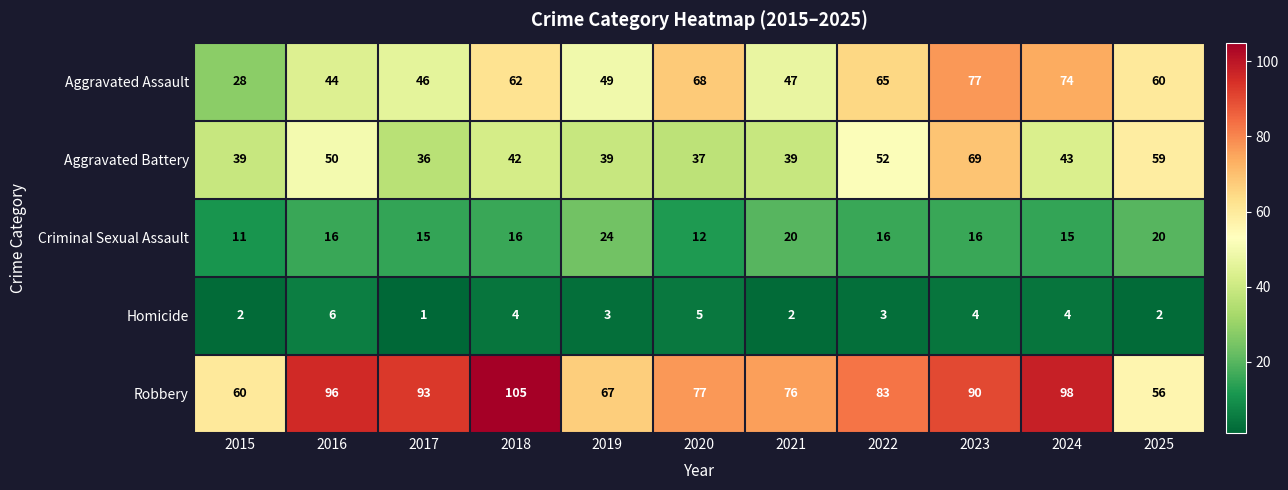

The value of Aggravated Assault at 2024 is 19. True or false?

False